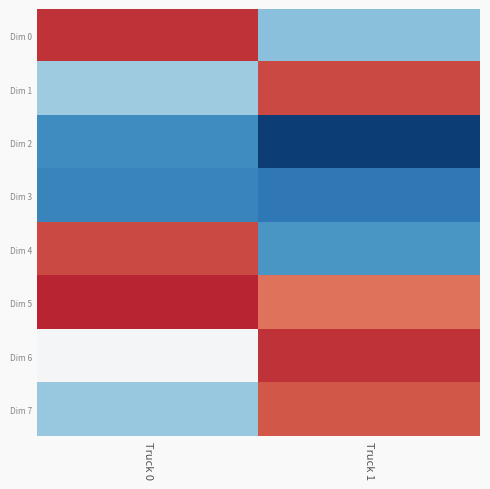

Reading left to right, list all the values displayed in this chart.

Dim 0: Truck 0=0.4	Truck 1=-0.2
Dim 1: Truck 0=-0.2	Truck 1=0.3
Dim 2: Truck 0=-0.3	Truck 1=-0.5
Dim 3: Truck 0=-0.3	Truck 1=-0.4
Dim 4: Truck 0=0.3	Truck 1=-0.3
Dim 5: Truck 0=0.4	Truck 1=0.3
Dim 6: Truck 0=-0.0	Truck 1=0.4
Dim 7: Truck 0=-0.2	Truck 1=0.3